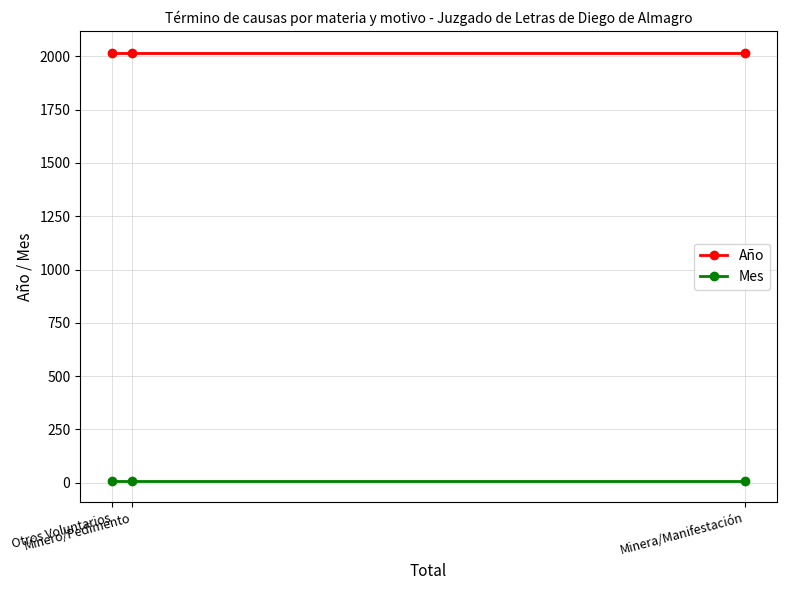

Which category has the lowest value across all series?

Minera/Manifestación